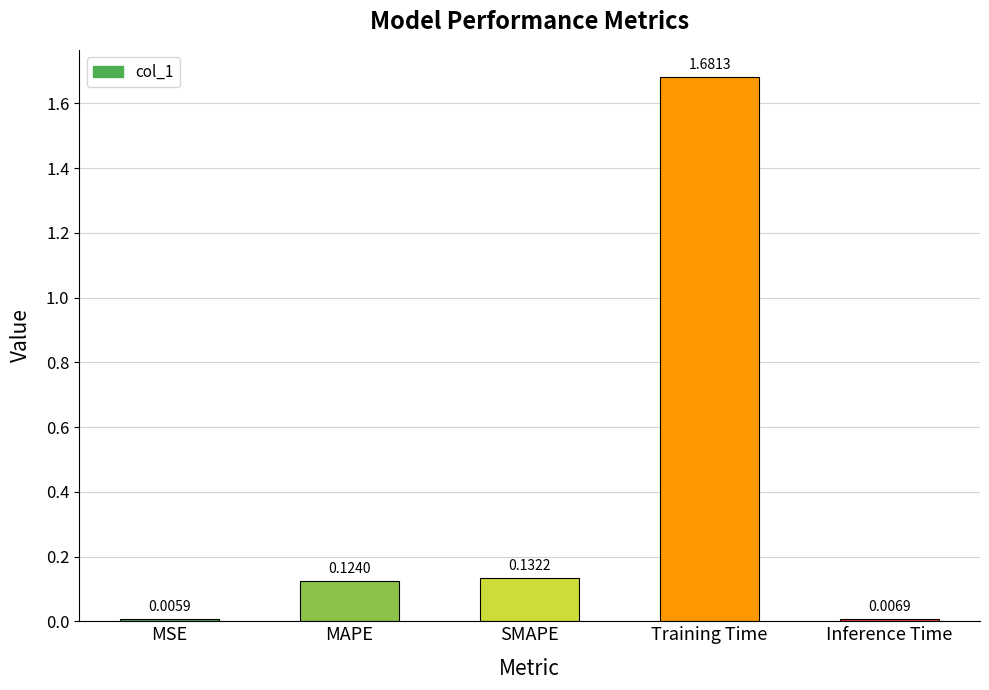

What is the label of the 2nd bar from the left?

MAPE